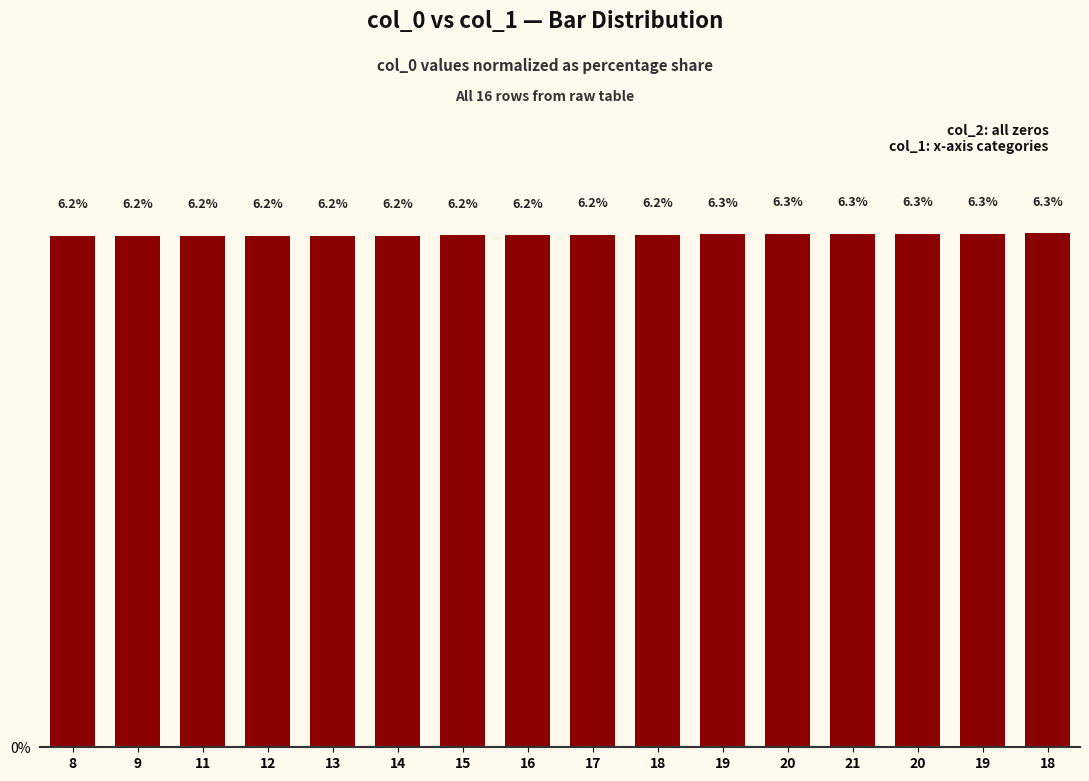

The value at 11 is 9.3. True or false?

False